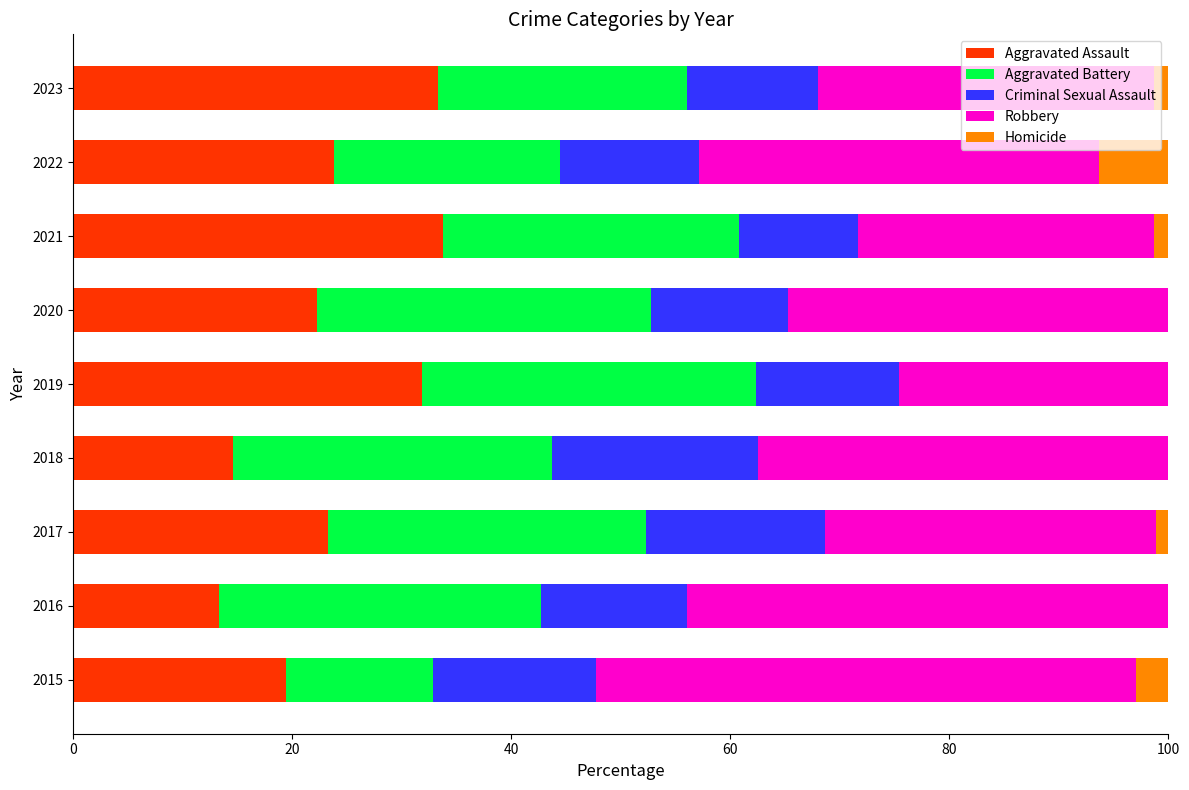

What are all the series names shown in the legend?

Aggravated Assault, Aggravated Battery, Criminal Sexual Assault, Robbery, Homicide